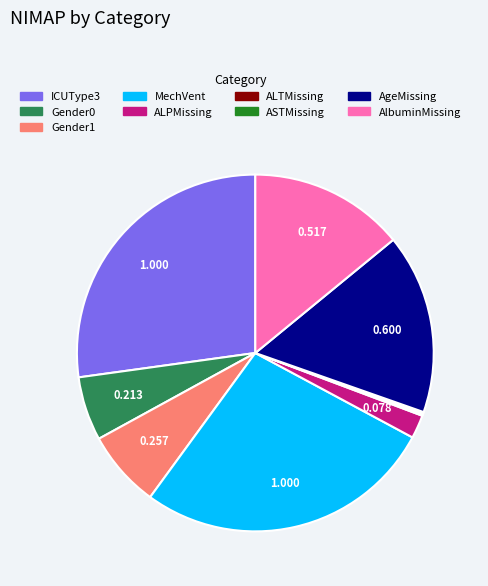

Is there a majority slice in this chart?

No